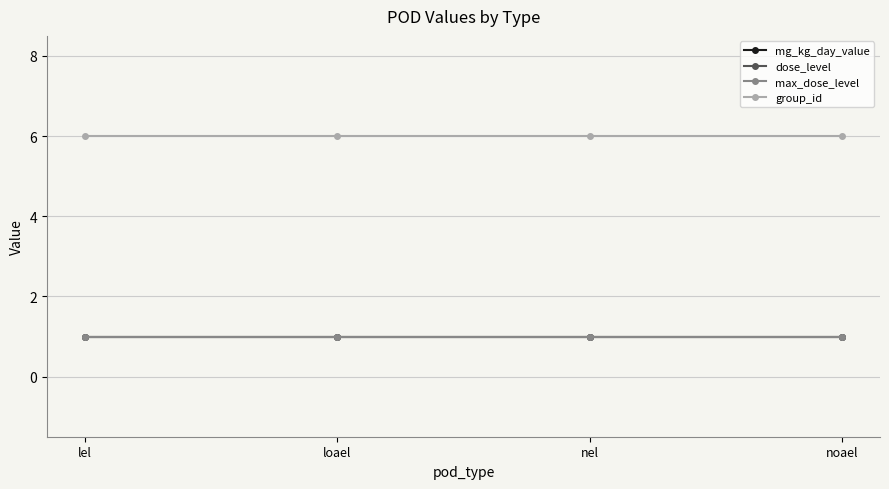

True or false: group_id and max_dose_level cross at least once.

False